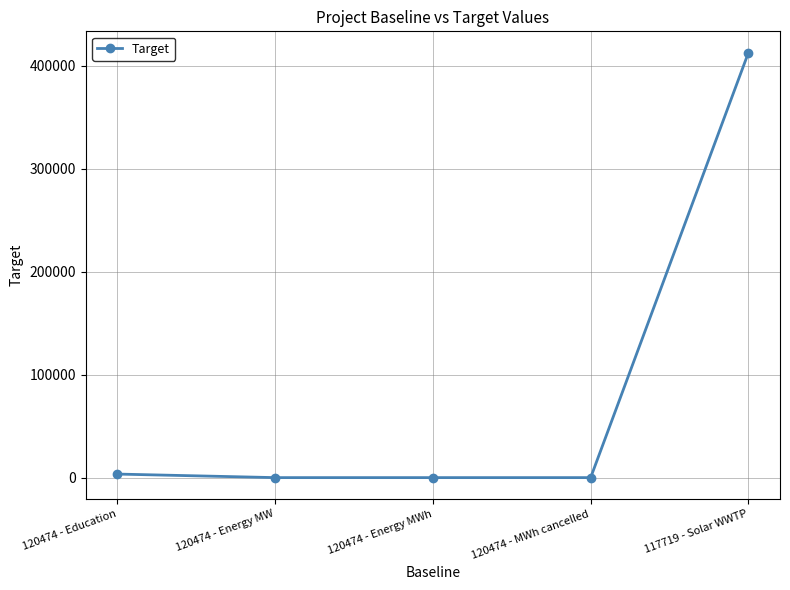

True or false: the data has more than 1 interior local peaks.

False